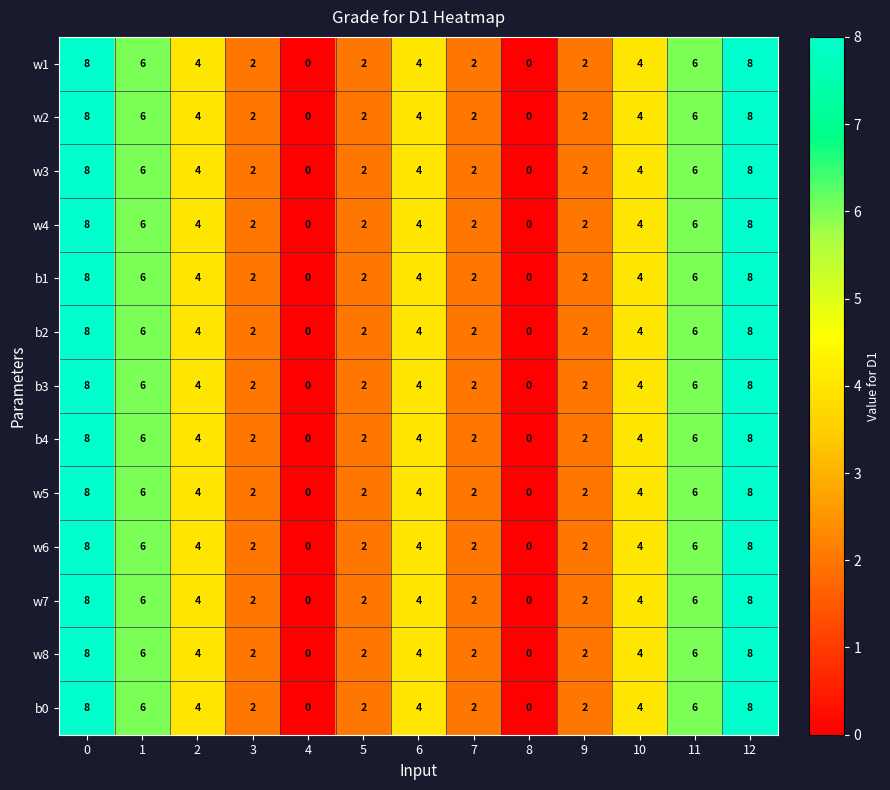

The b2 series shows 11 at 1. True or false?

False